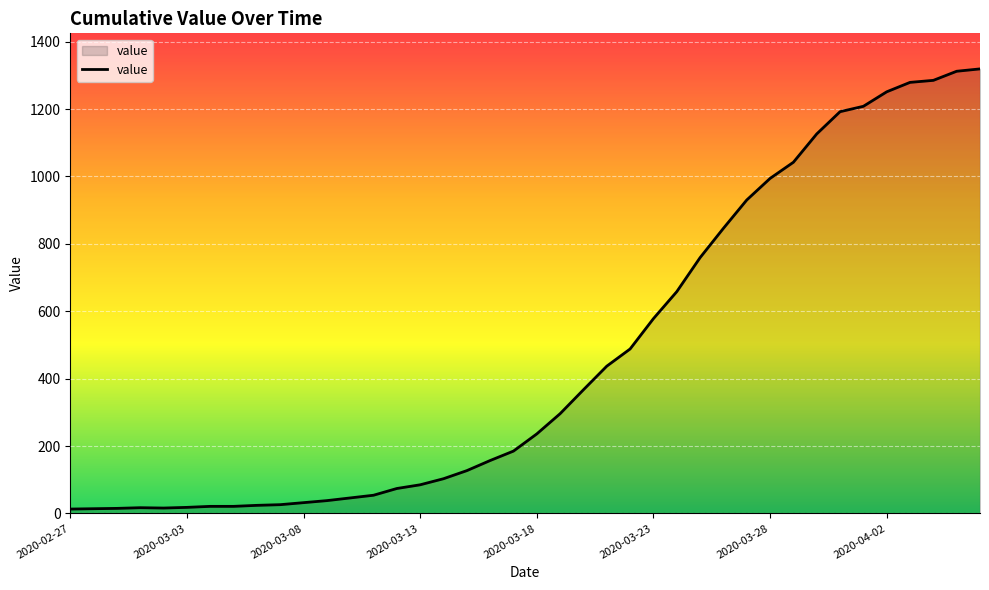

What is the difference between the maximum and minimum values?

1306